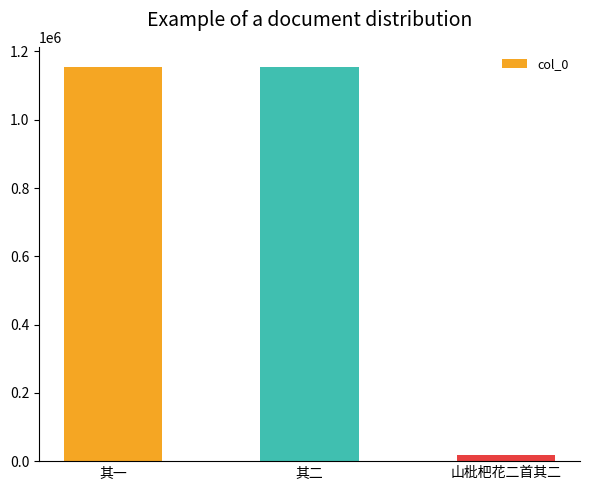

What is the sum of all values?

2329316